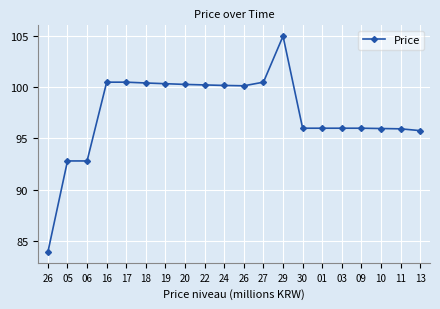

How many lines are shown in the chart?

1